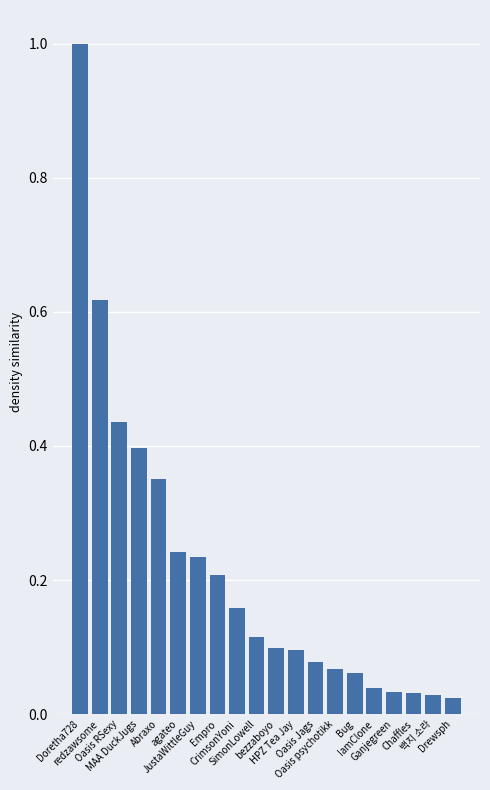

What is the greatest value displayed?

1.0